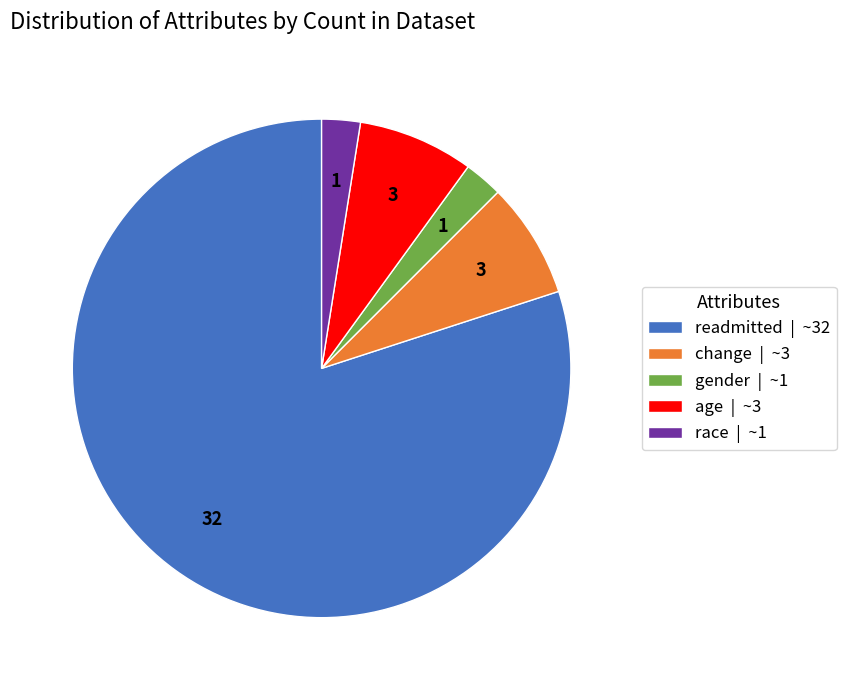

Which category has the biggest portion of the pie?

readmitted